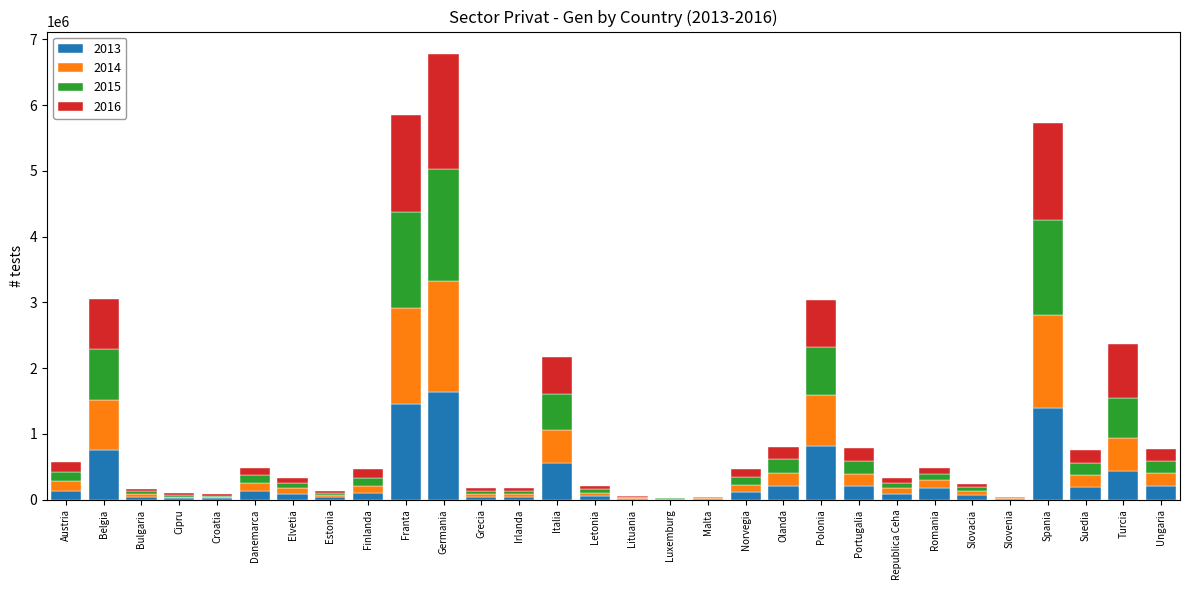

True or false: 2013 has a value of 205576 at Olanda.

True